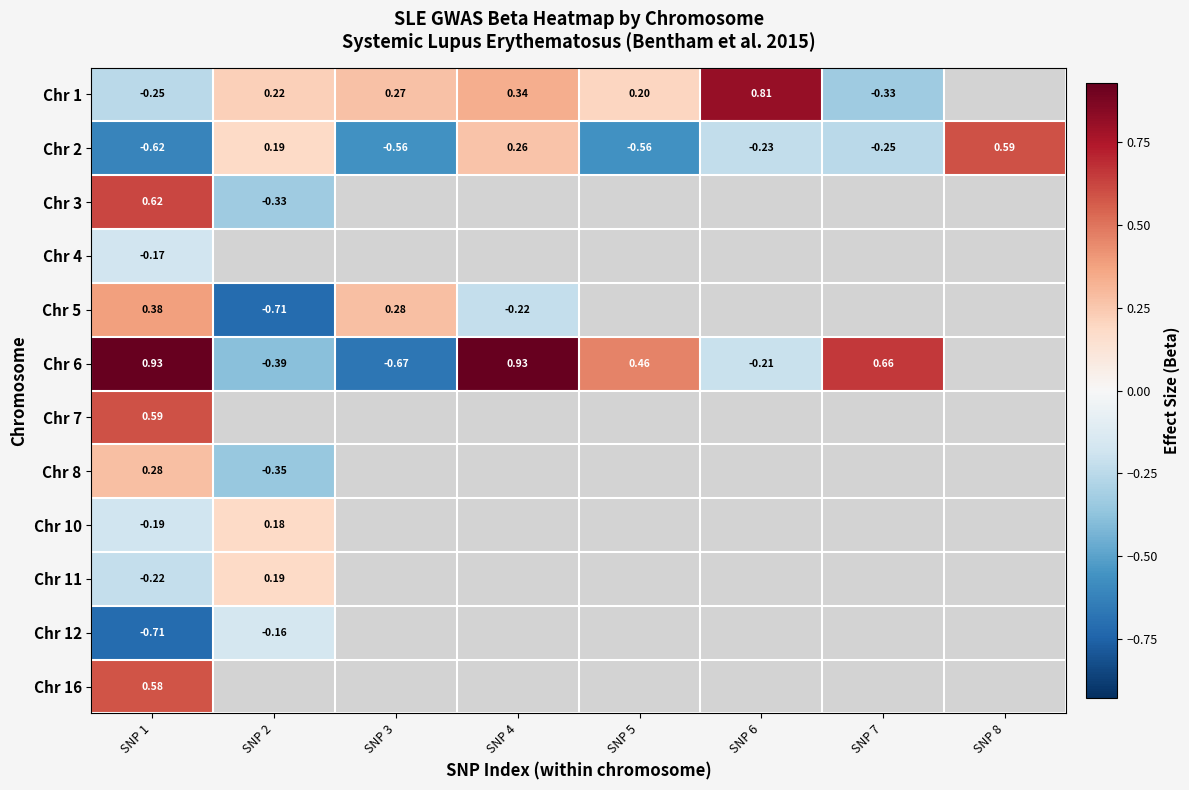

What is the maximum value shown in the chart?

0.9